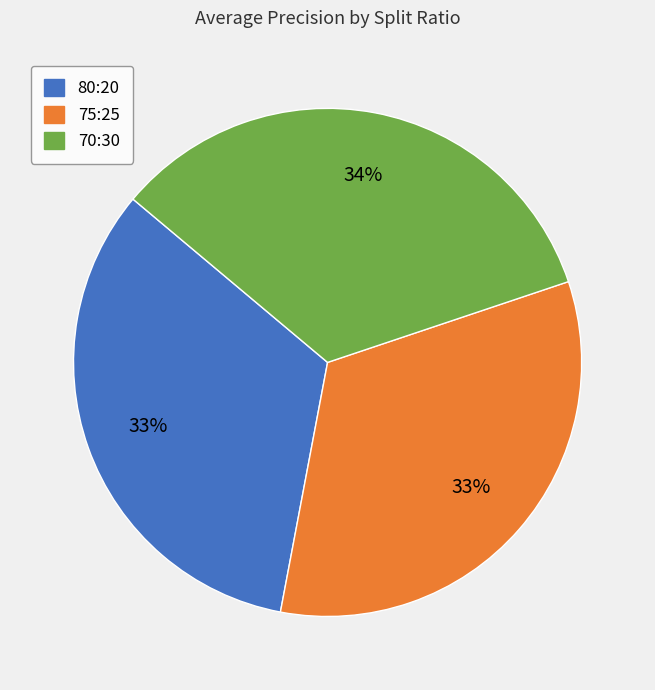

To the nearest percent, what portion does 75:25 represent?

33%